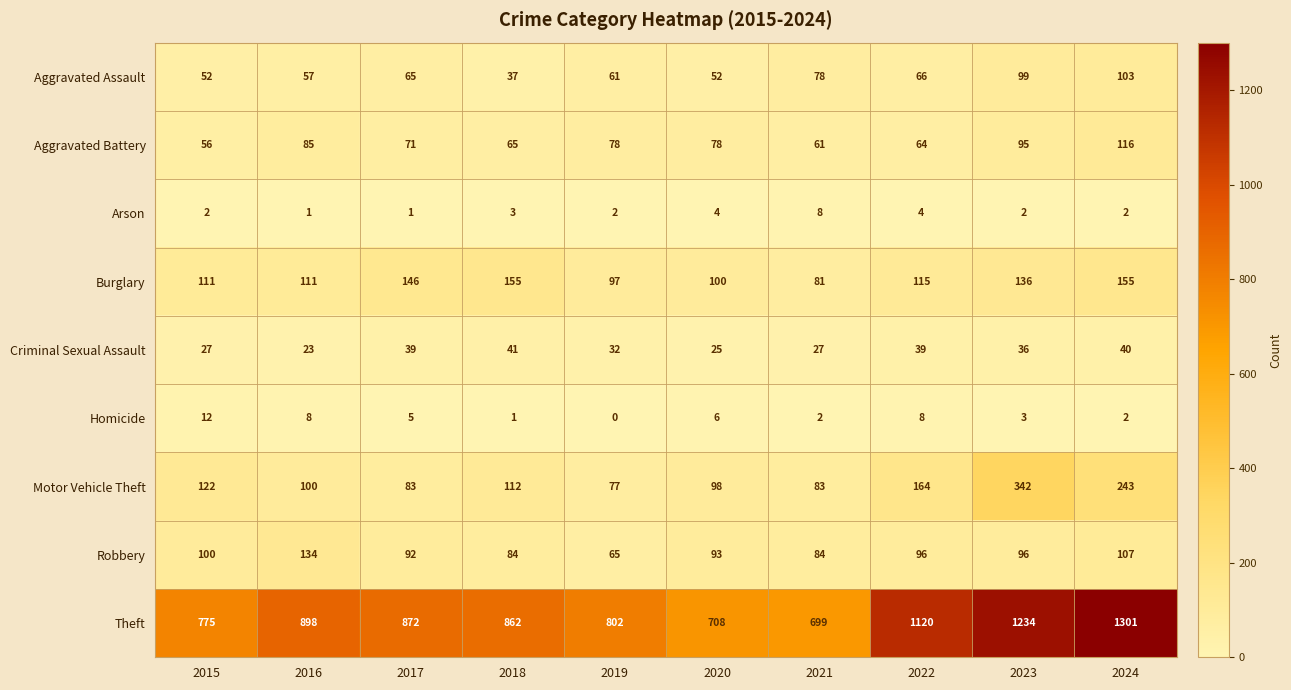

What is the difference between the maximum and minimum values in the Motor Vehicle Theft series?

265